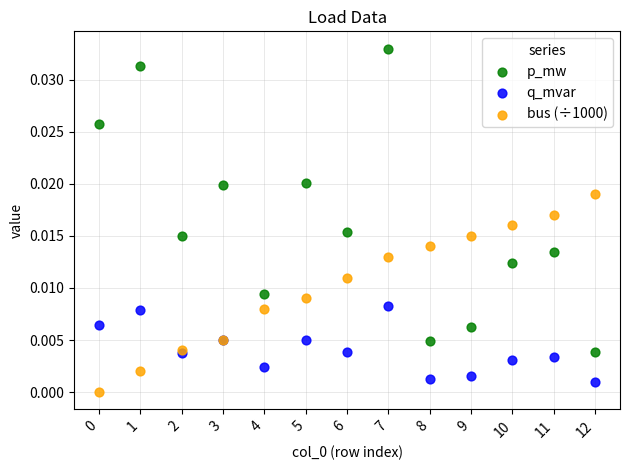

What are all the series names shown in the legend?

p_mw, q_mvar, bus (÷1000)